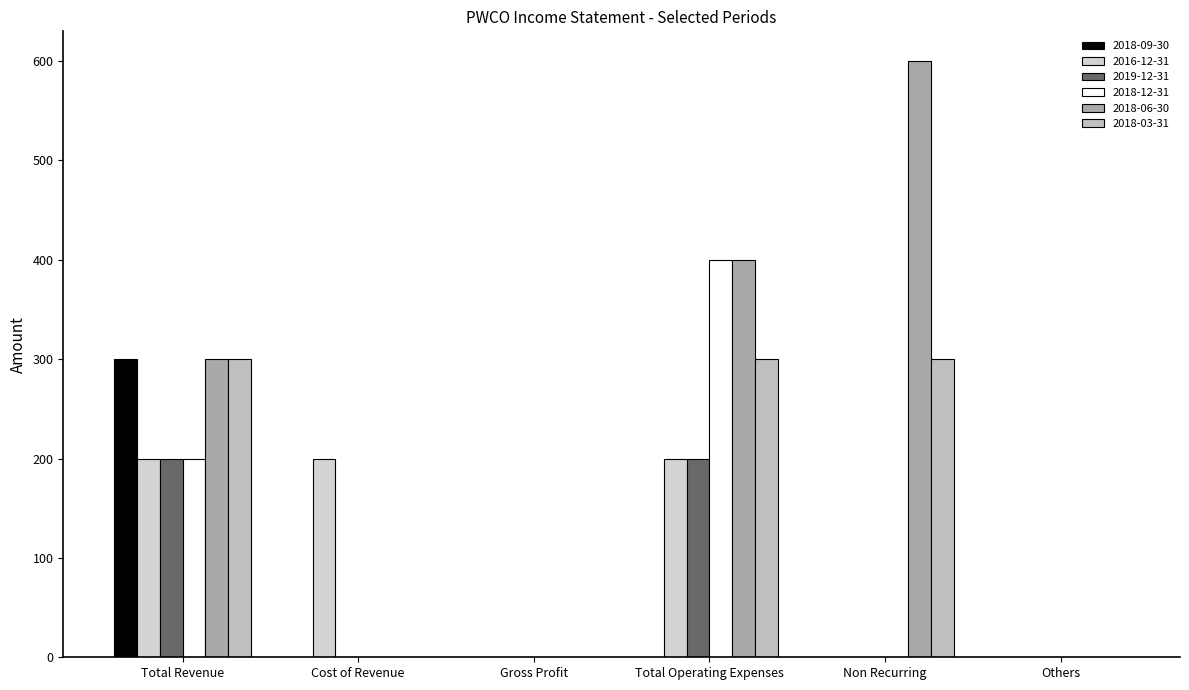

The value of 2016-12-31 at Others is 0. True or false?

True